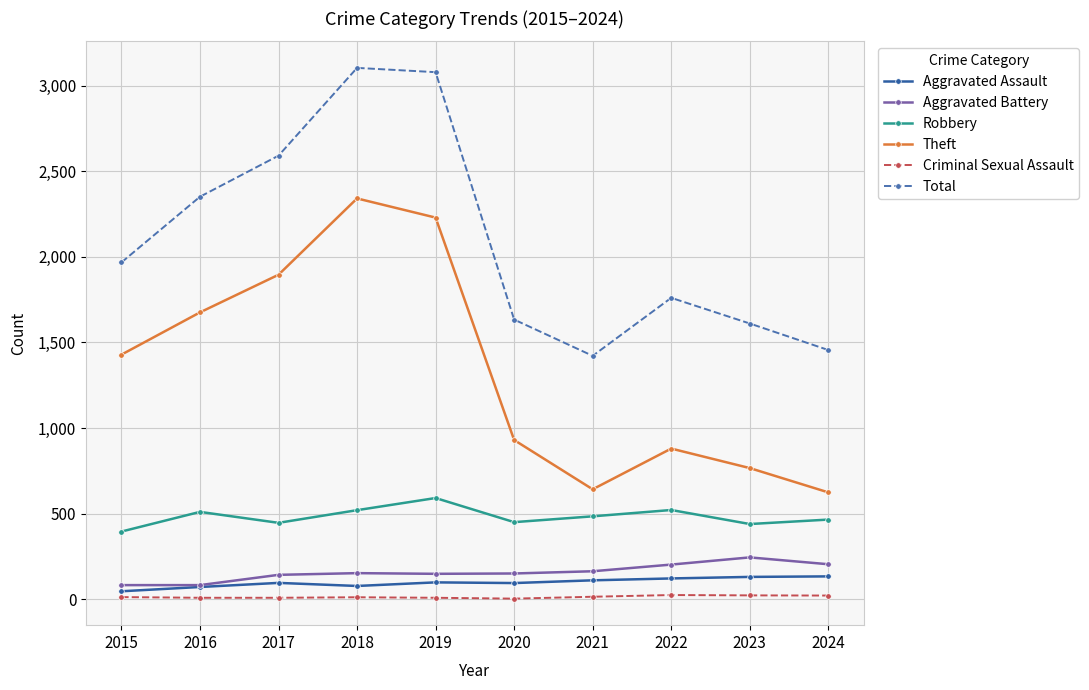

What are all the series names shown in the legend?

Aggravated Assault, Aggravated Battery, Robbery, Theft, Criminal Sexual Assault, Total